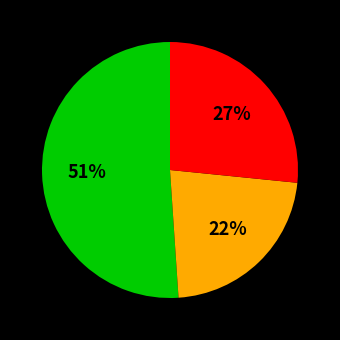

Is there a majority slice in this chart?

Yes